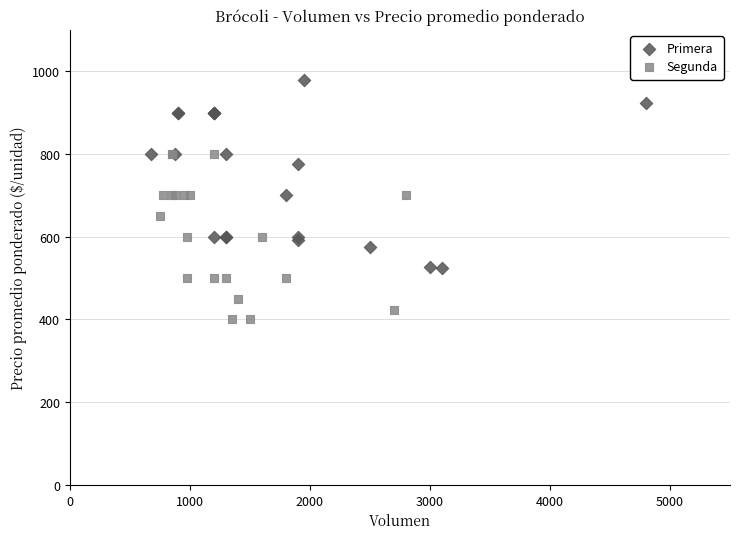

Which series reaches the maximum Y coordinate?

Primera